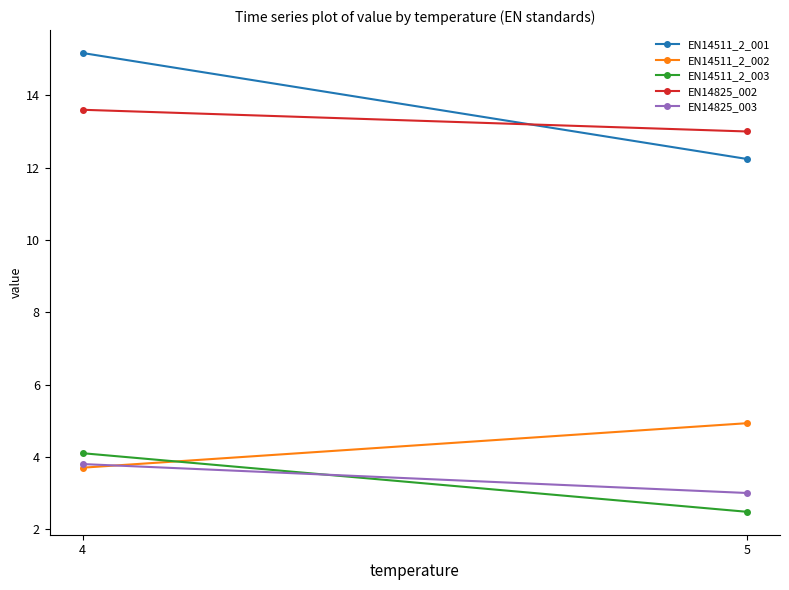

The value of EN14825_002 at 4 is 20.6. True or false?

False